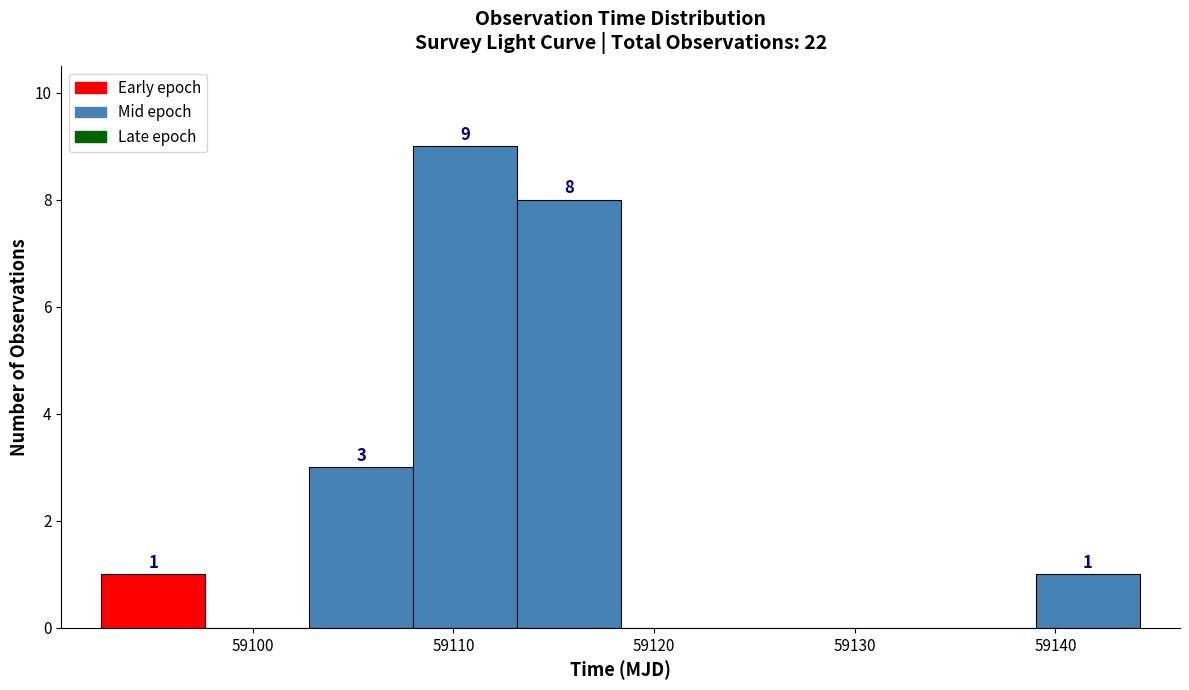

Which range on the x-axis has the tallest bar?

59108 to 59113